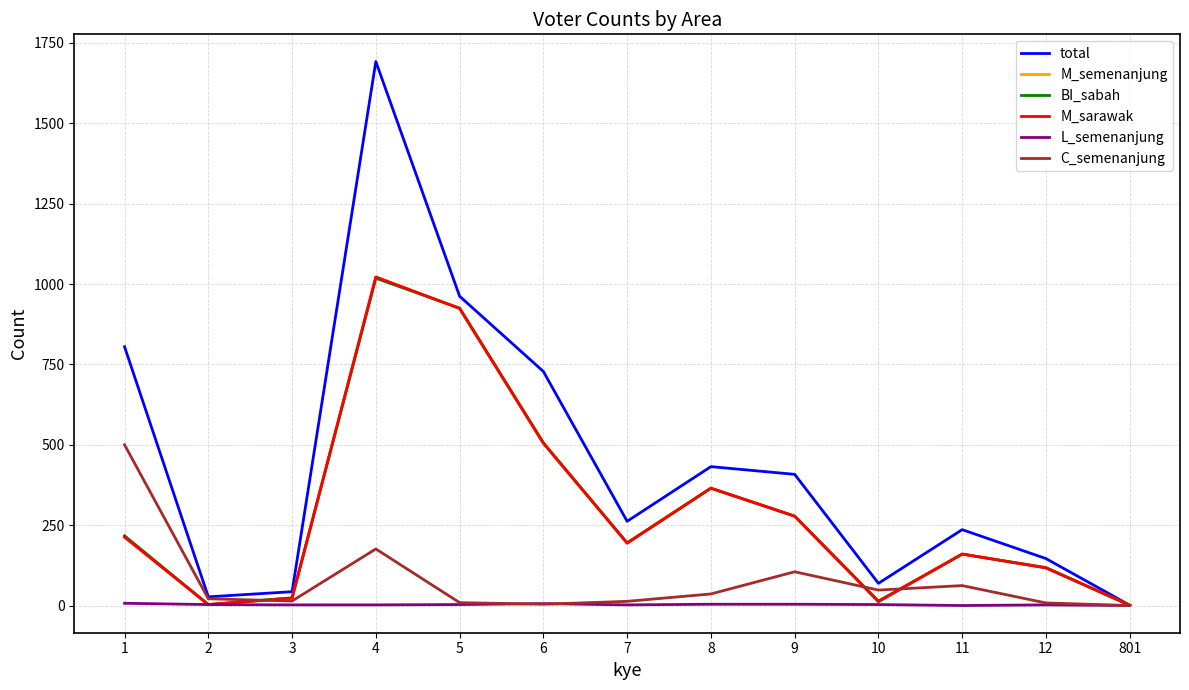

How many lines are shown in the chart?

6